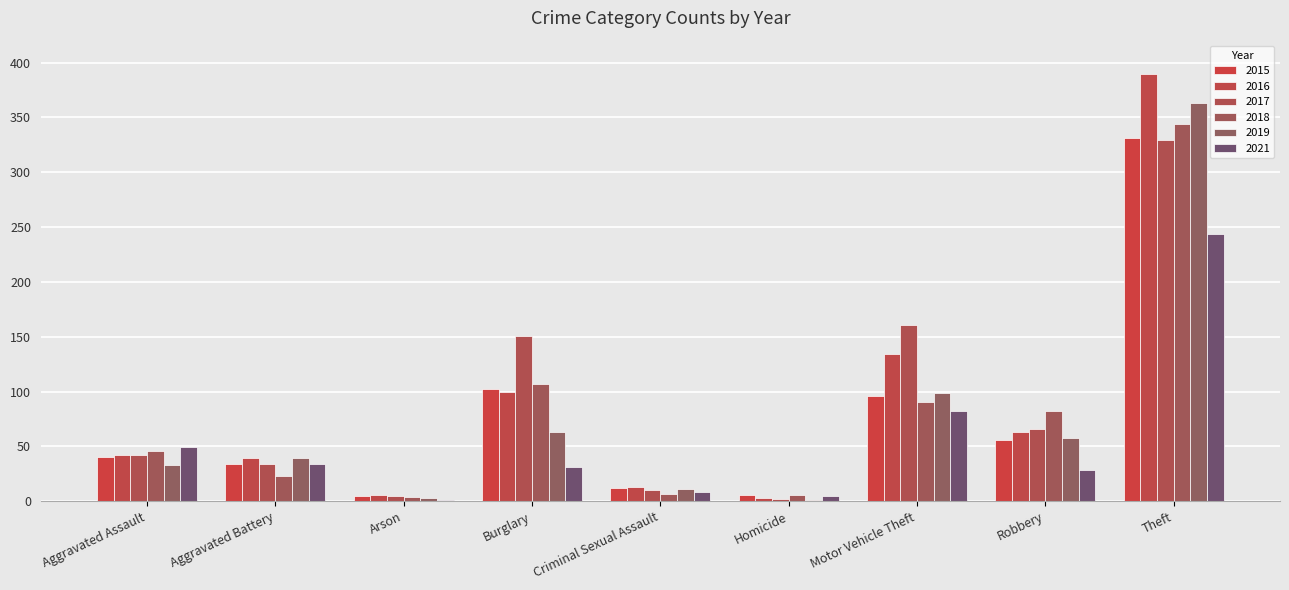

Does the chart contain stacked bars?

No